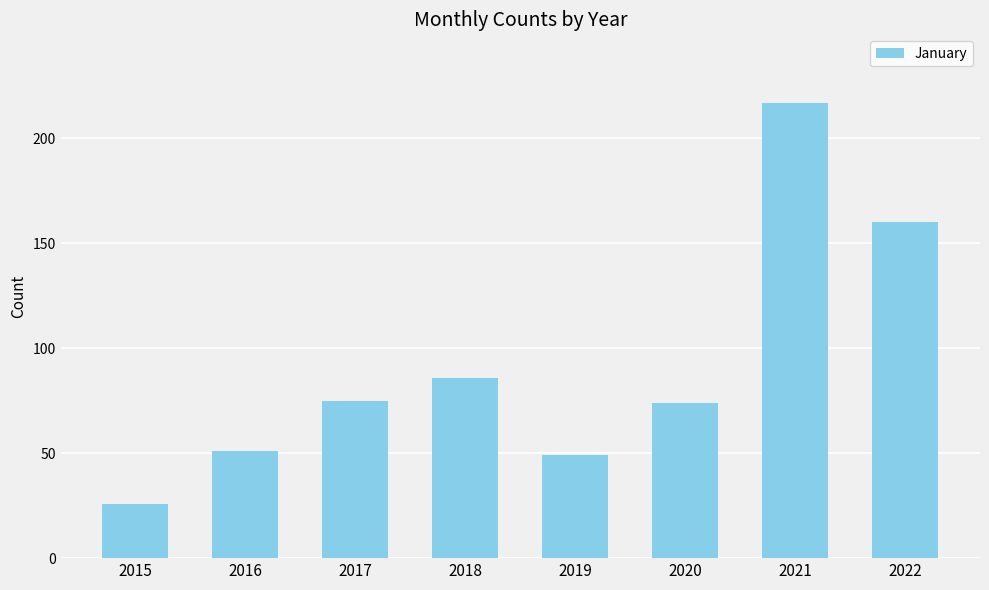

Reading left to right, what are all the values shown in this chart?

2015=26	2016=51	2017=75	2018=86	2019=49	2020=74	2021=217	2022=160